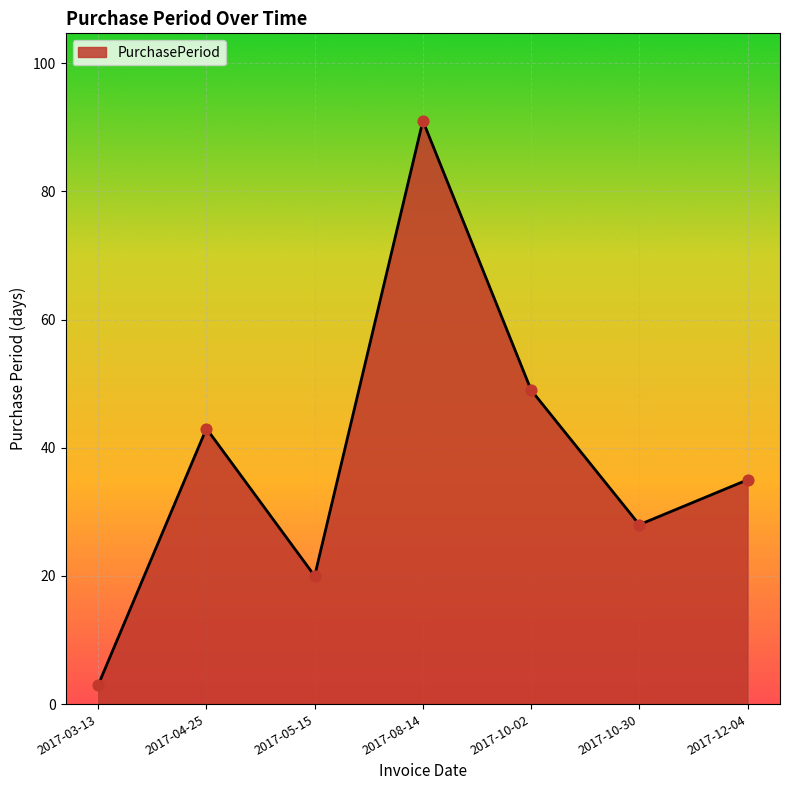

What is the change in value from 2017-03-13 to 2017-10-02?

+46